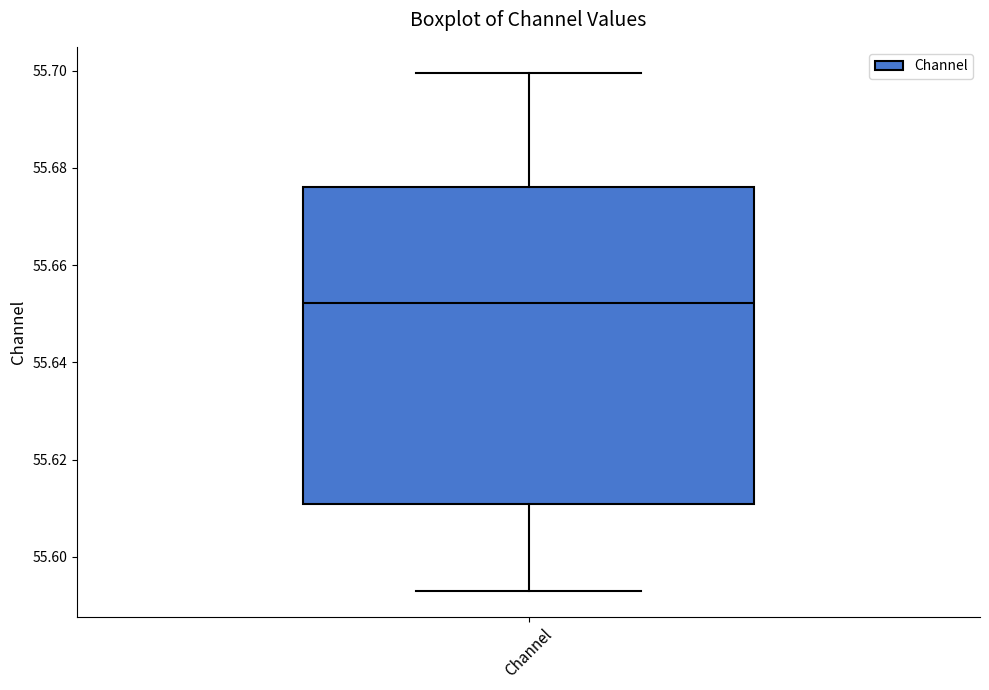

Transcribe this box plot: give where the median line is, the range the box spans, and where the two whiskers end, as read against the y-axis. The values are not printed on the chart, so give them approximately, as read against the axis.

median 55.652, box 55.610 to 55.676, whiskers 55.594 to 55.700